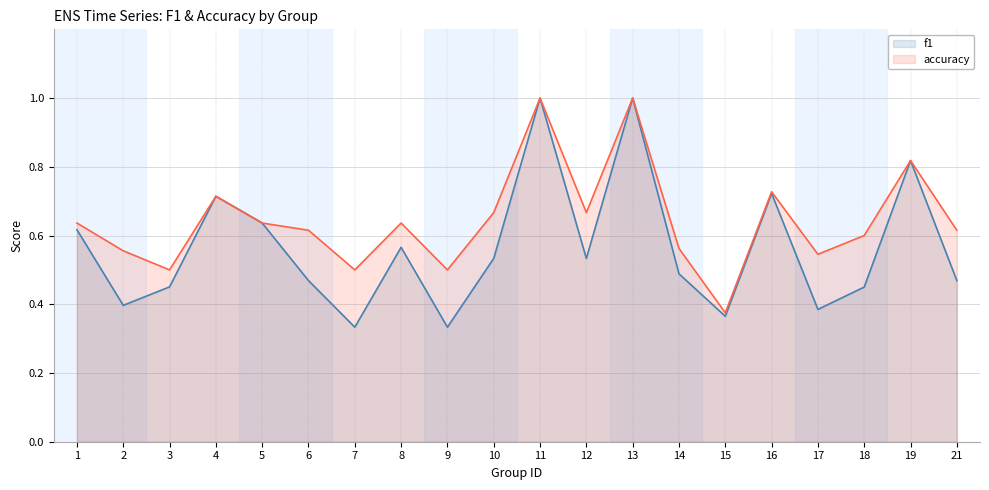

At which label is accuracy closest to 0?

15